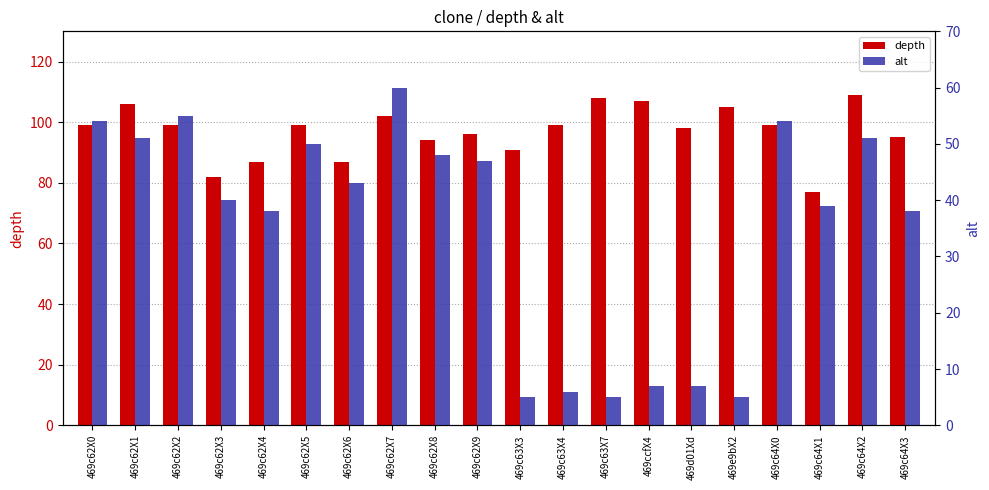

At which label is depth closest to 93?

469c62X8